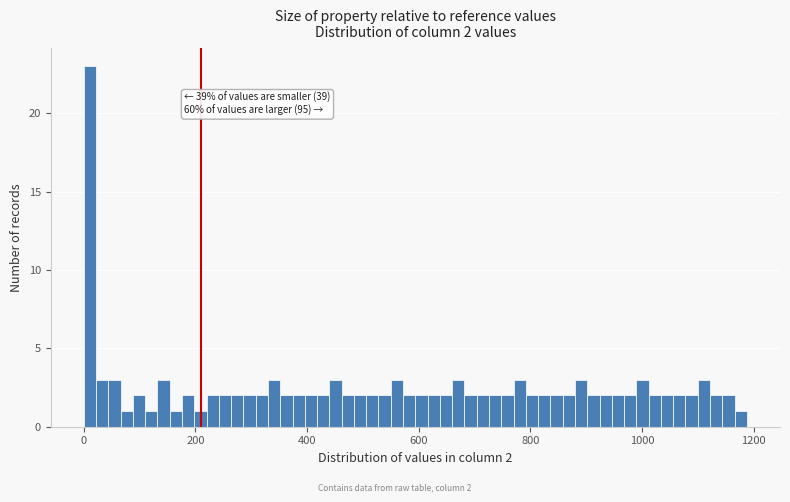

Around what value on the x-axis is the tallest bar? Give the approximate position of its centre, as read against the axis.

20